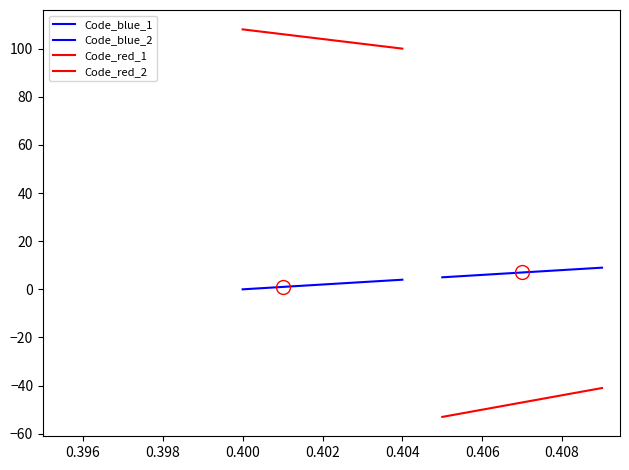

Is it true that Code_blue_1 equals 1 at 0.400?

False